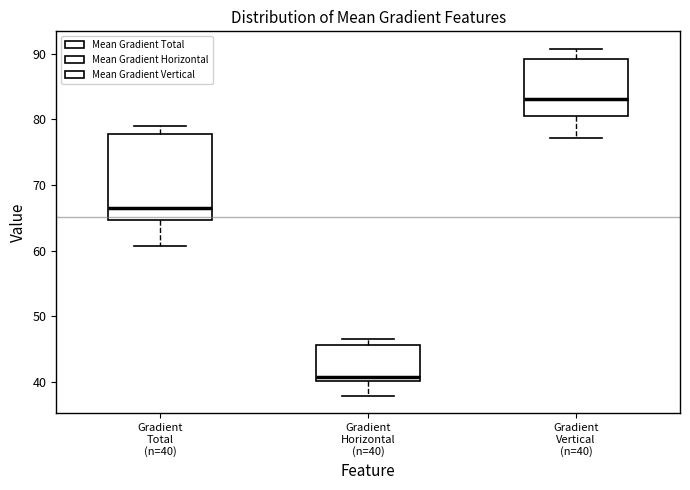

Where does the lower whisker of the box for Gradient Vertical (n=40) end on the y-axis? The values are not printed on the chart, so give them approximately, as read against the axis.

77